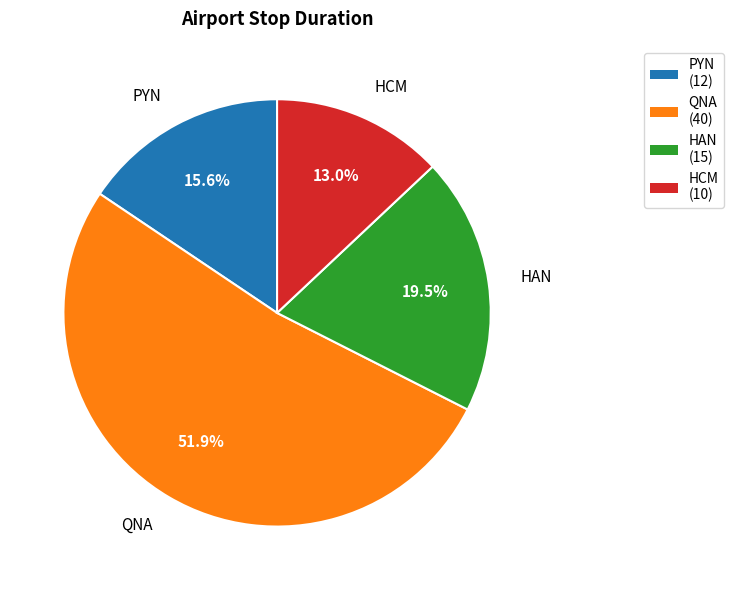

To the nearest percent, what is the average slice percentage?

25%